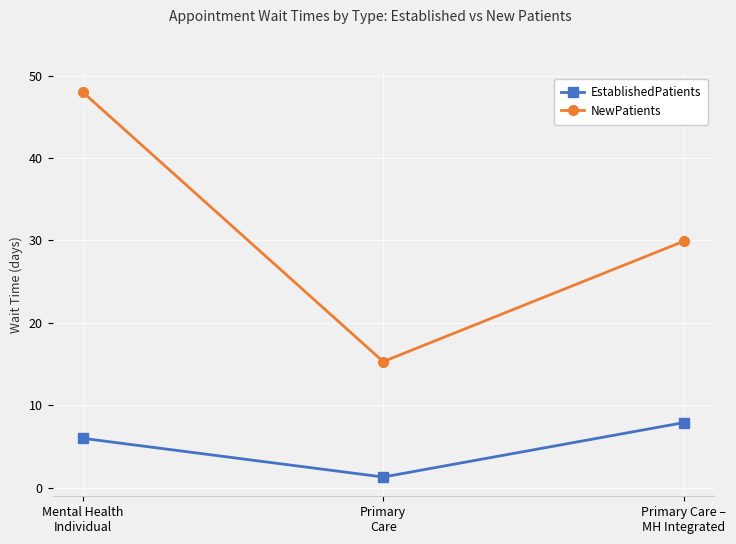

What is the difference between the NewPatients values at Primary Care –
MH Integrated and Mental Health
Individual?

18.1